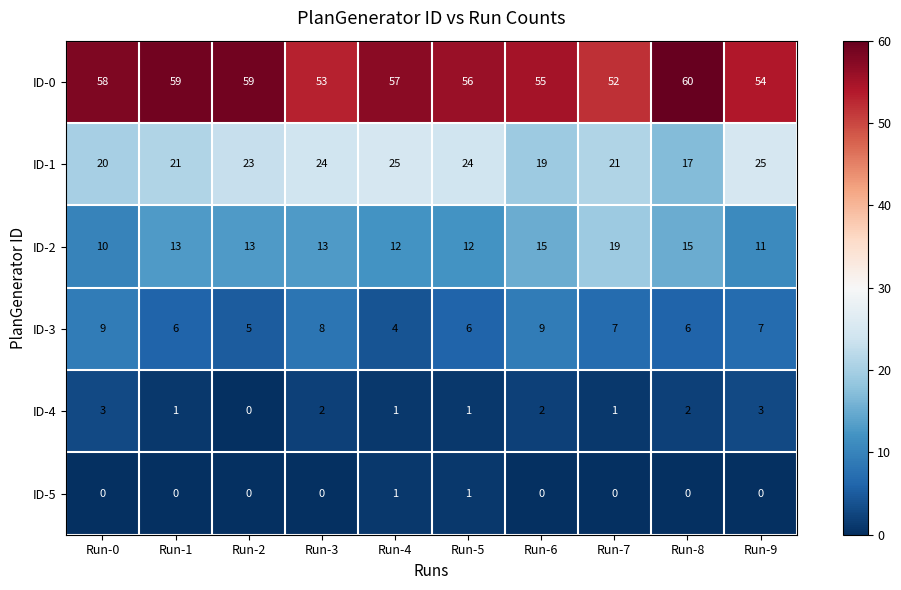

At Run-6, list the series in order from smallest to largest.

ID-5, ID-4, ID-3, ID-2, ID-1, ID-0